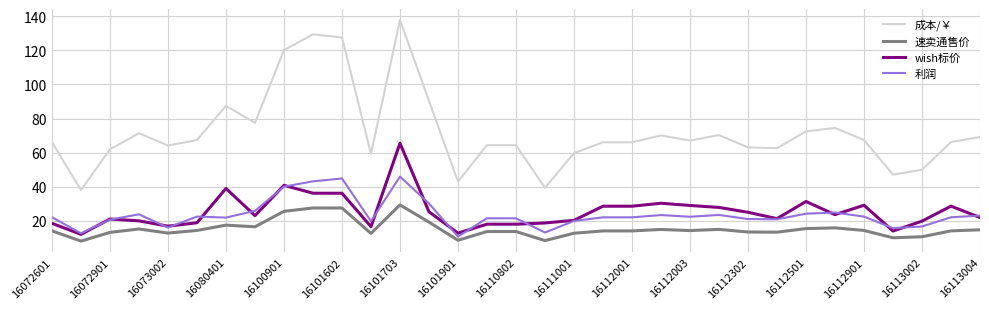

List the series in order of their peak value, highest first.

成本/￥, wish标价, 利润, 速卖通售价